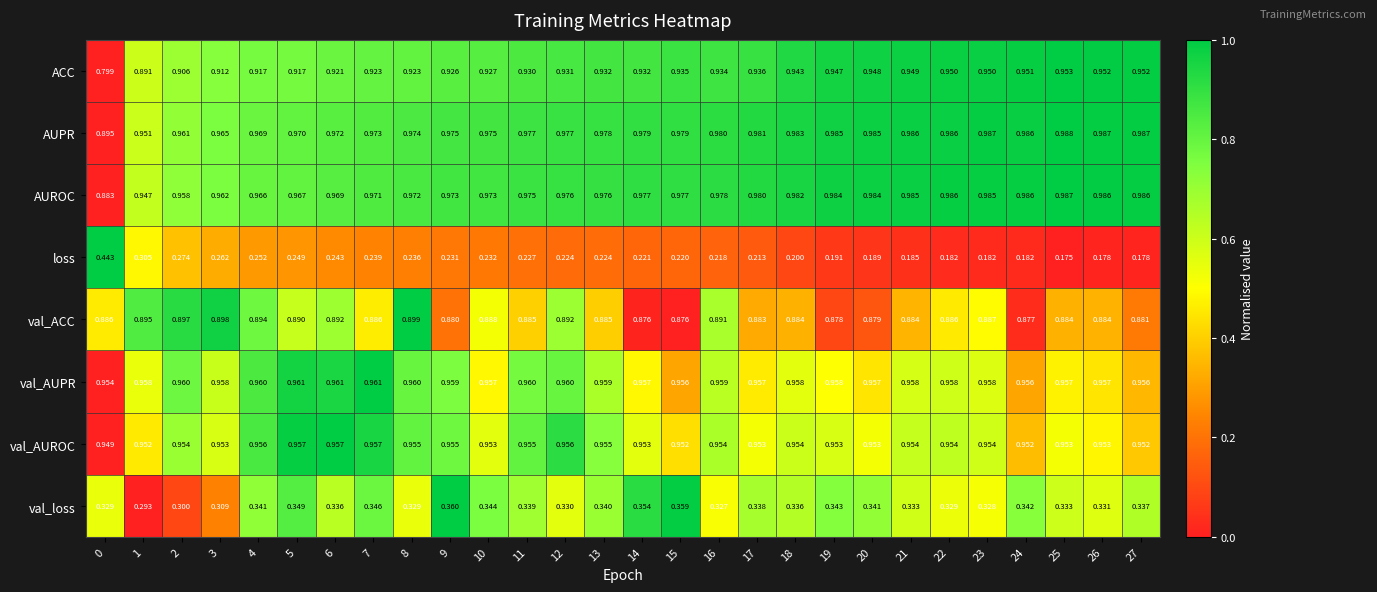

Rank the series at 21 from highest to lowest value.

AUPR, AUROC, val_AUPR, val_AUROC, ACC, val_ACC, val_loss, loss